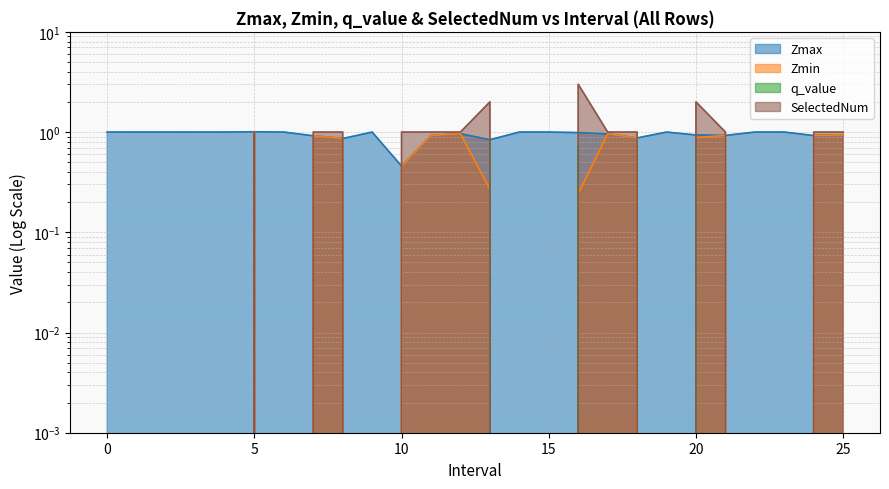

What is the highest value of the Zmax series?

1.0